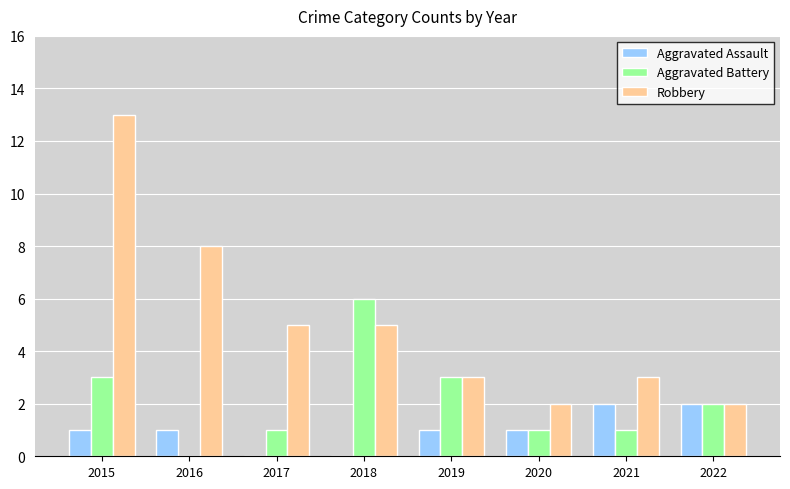

Is it true that Aggravated Assault equals 1 at 2019?

True